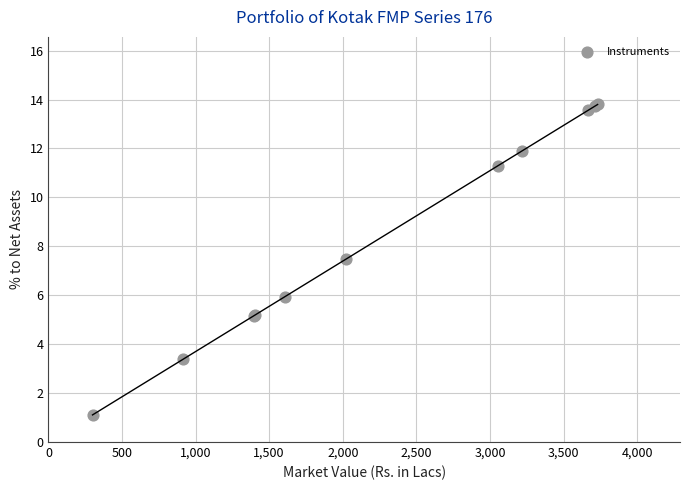

What Y value in the scatter plot is closest to 7?

7.5